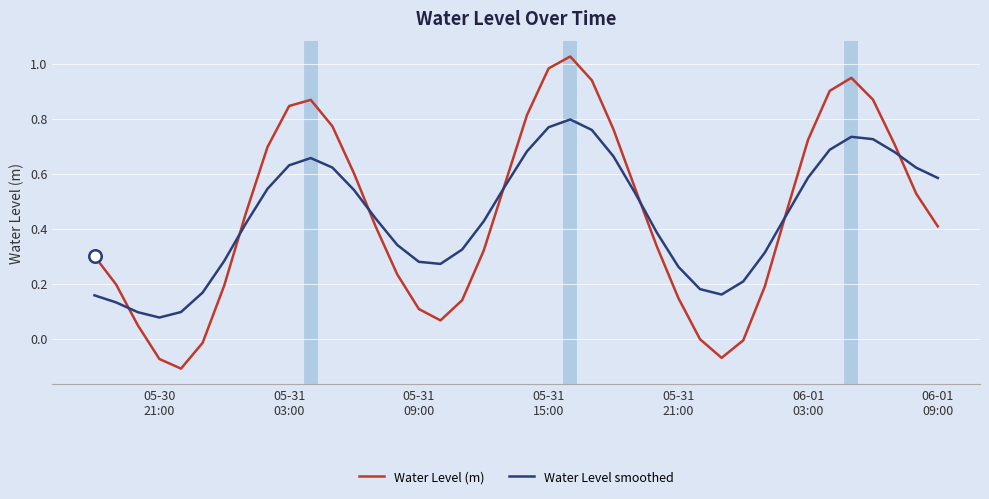

Which series has the widest spread of values?

Water Level (m)